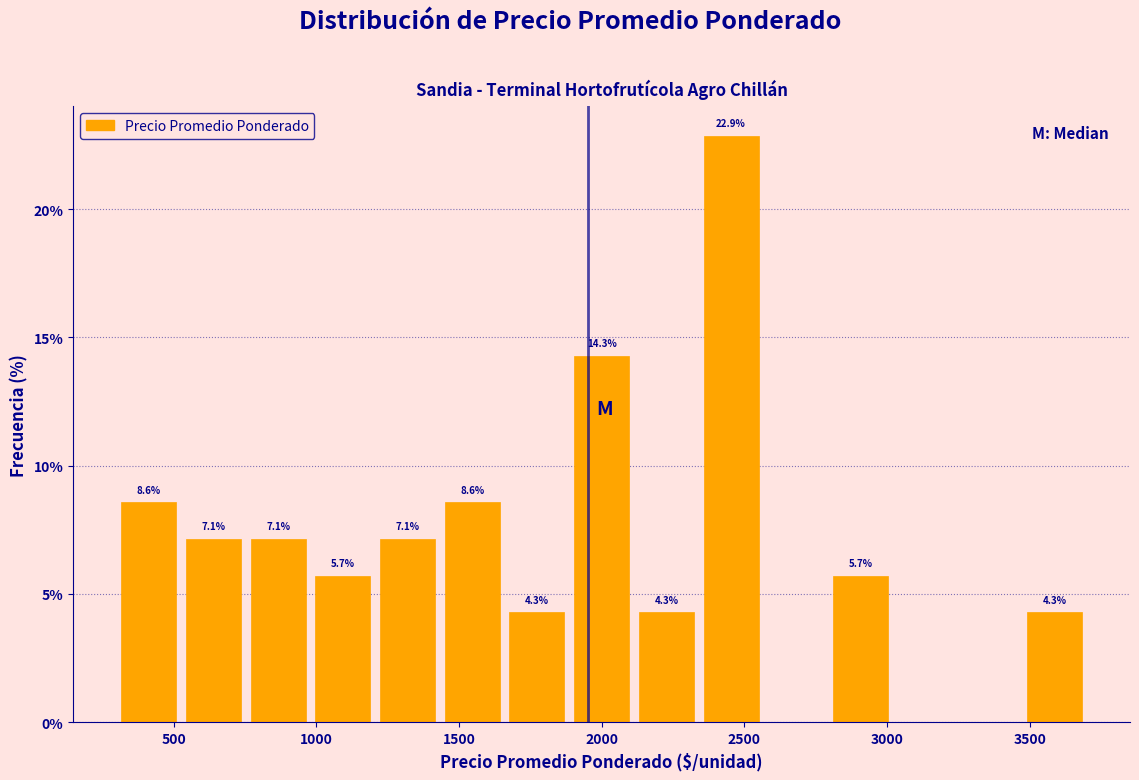

Which range on the x-axis has the tallest bar?

2350 to 2550